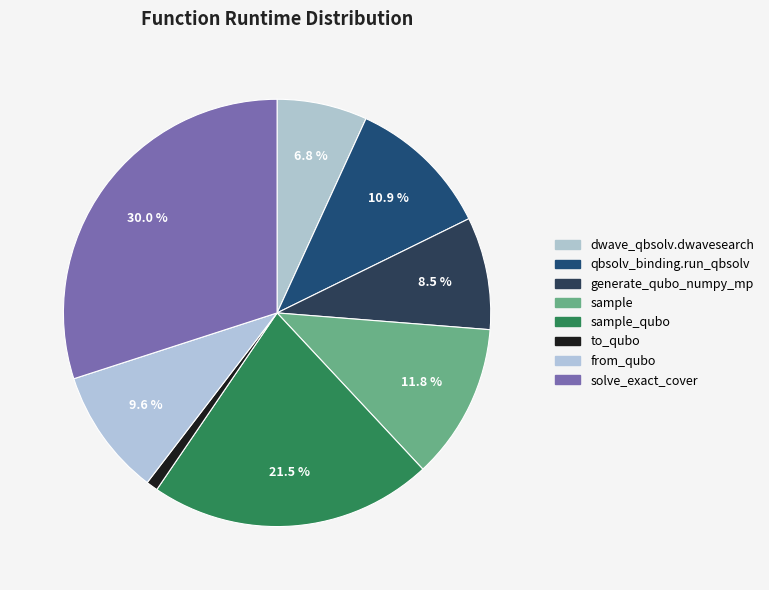

Rank the categories by value from lowest to highest.

to_qubo, dwave_qbsolv.dwavesearch, generate_qubo_numpy_mp, from_qubo, qbsolv_binding.run_qbsolv, sample, sample_qubo, solve_exact_cover